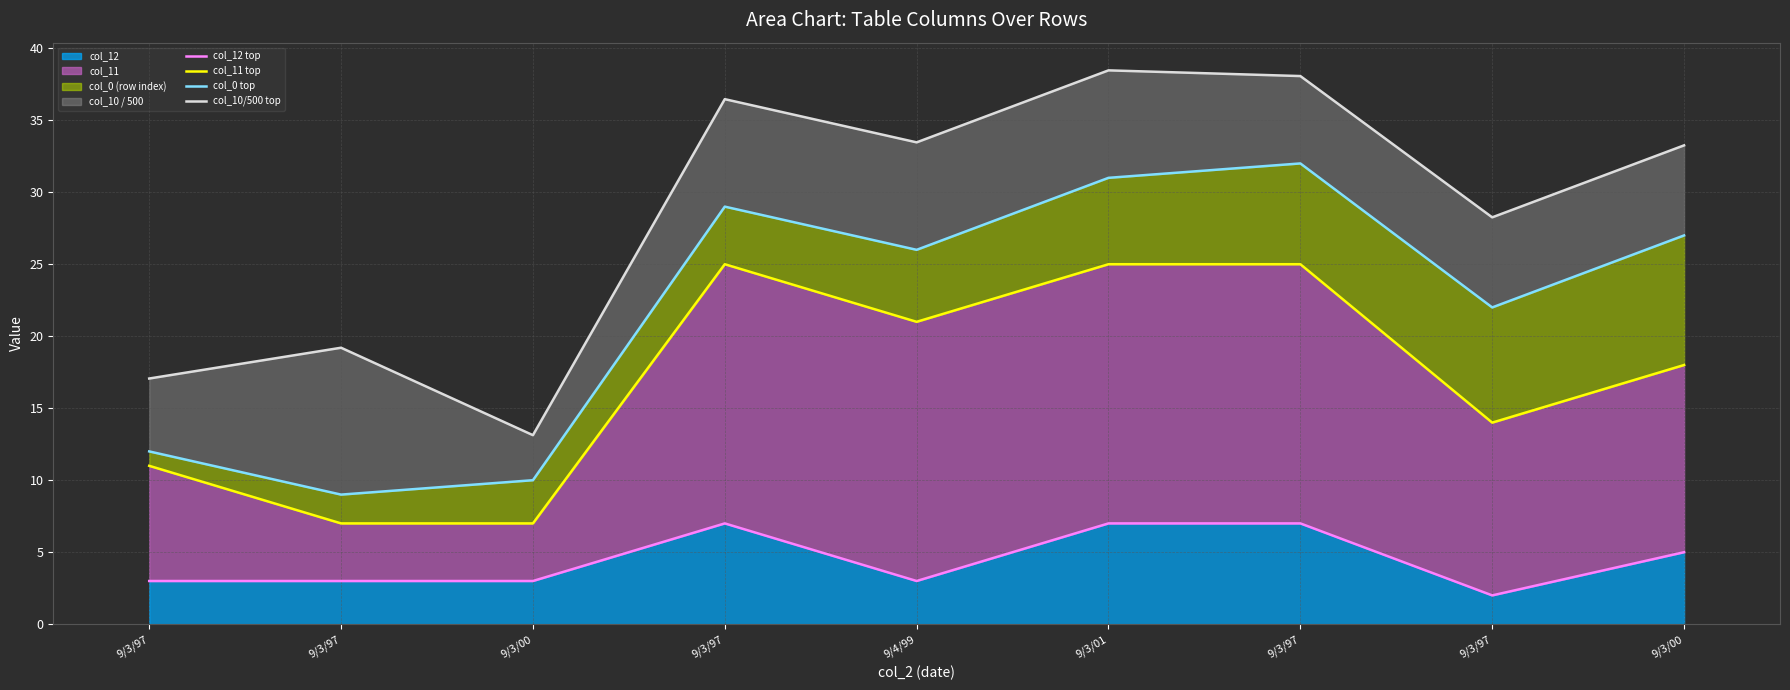

True or false: col_12 top and col_0 top cross at least once.

False